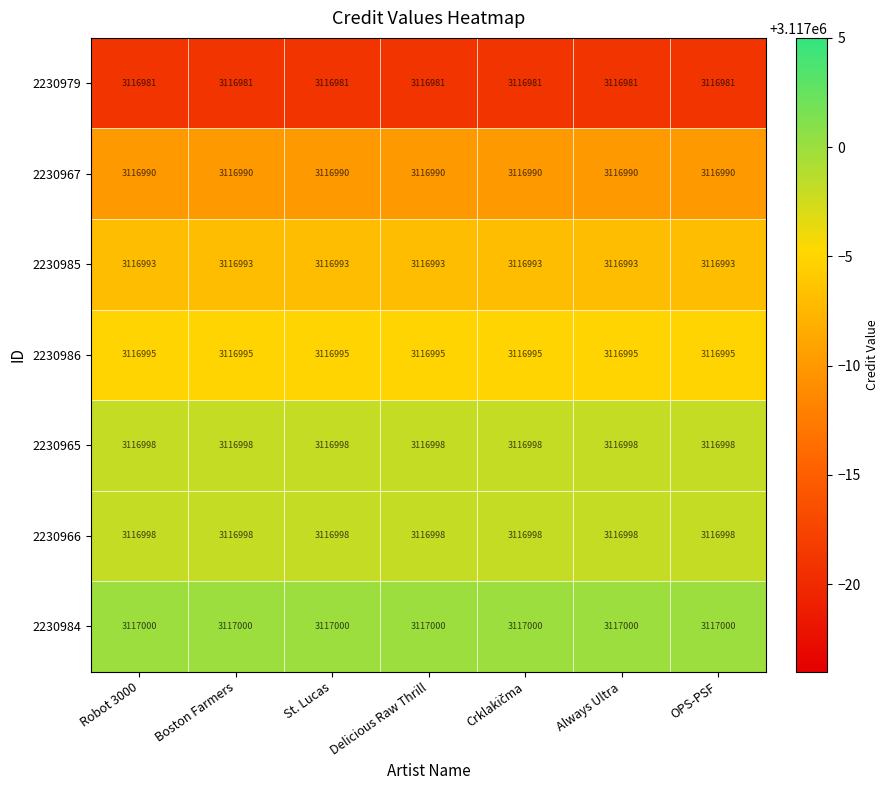

Read the 2230967 value at Robot 3000.

3116990